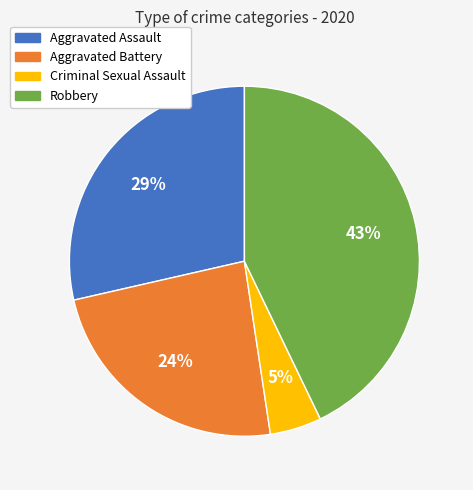

To the nearest percent, what is the average slice percentage?

25%